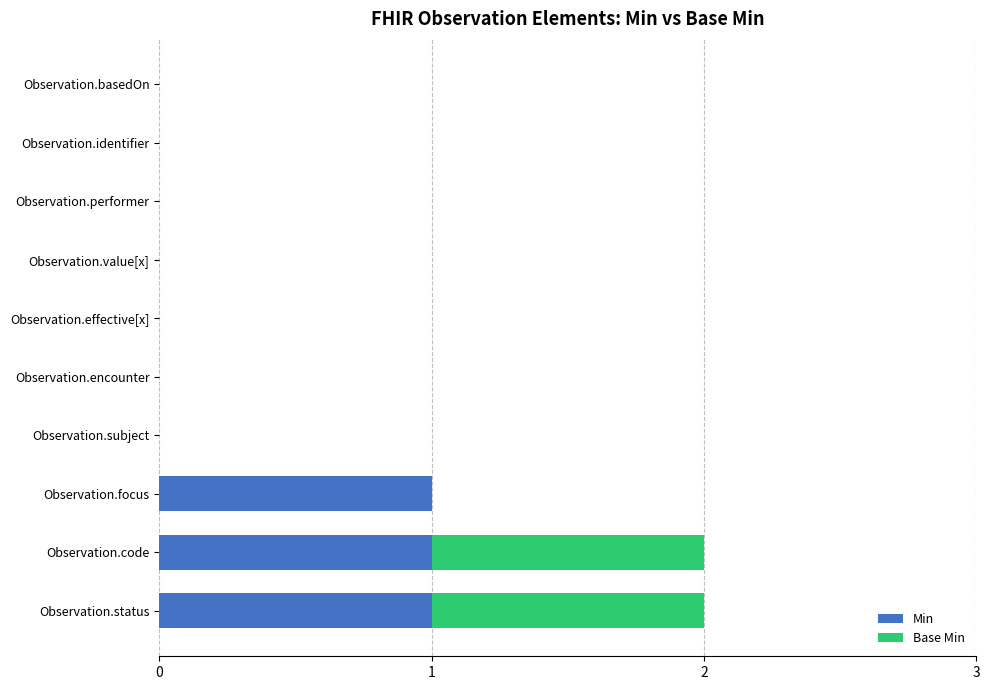

How many categories are shown in the chart?

10